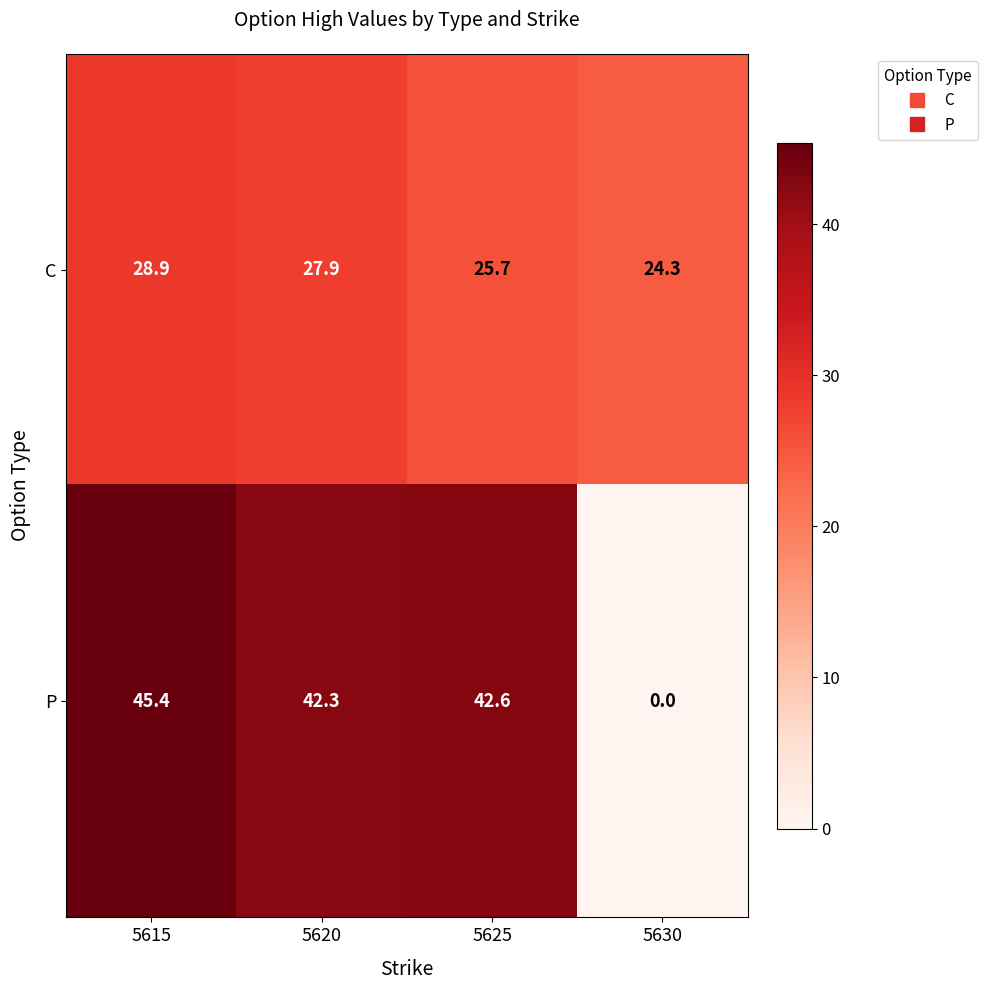

What is the difference between the C values at 5615 and 5625?

3.2